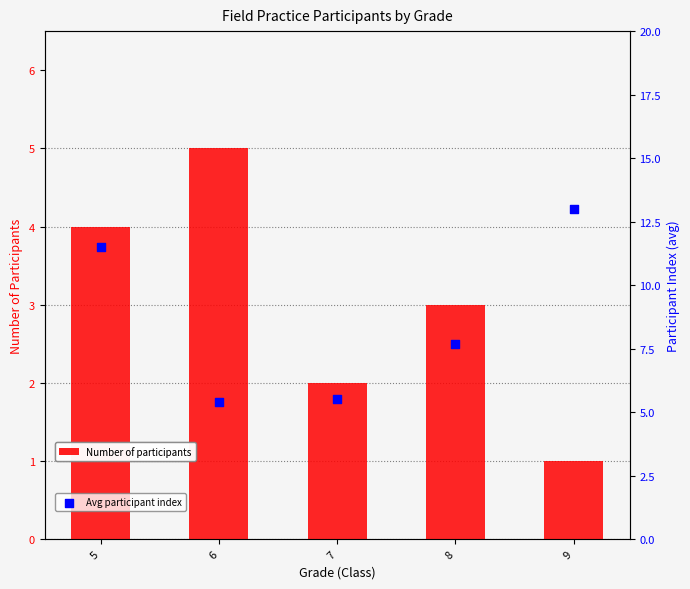

At how many categories does at least one series exceed 11?

2